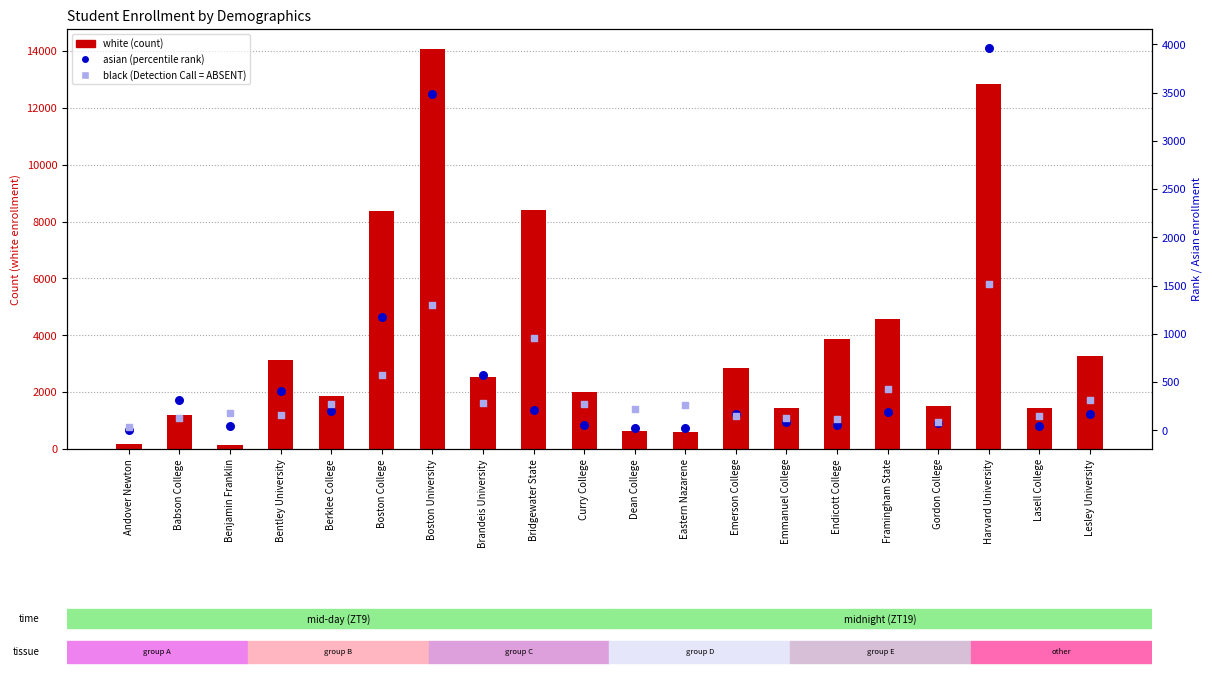

Which series has the largest Y range (max minus min)?

white (count)